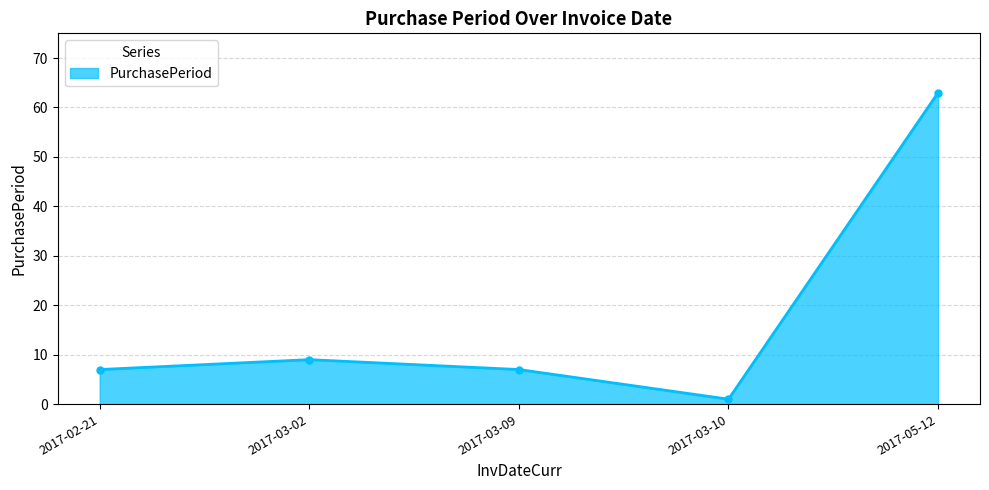

At which label is the value closest to 32?

2017-03-02